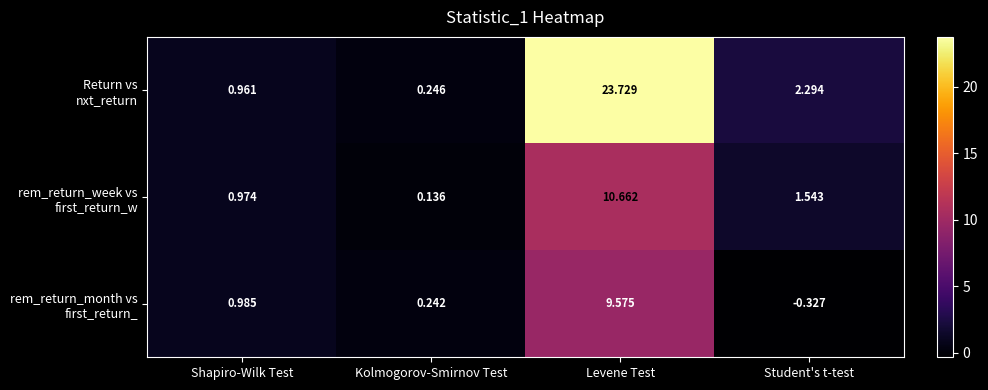

How many series are shown in this chart?

3